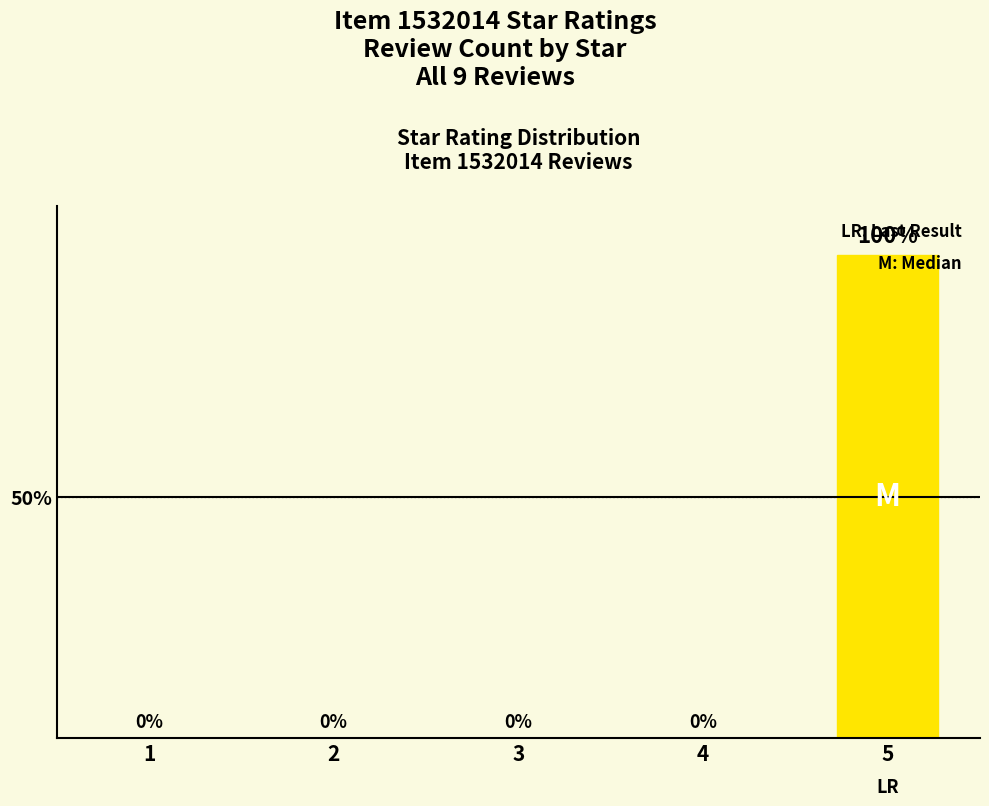

What is the sum of all values?

100